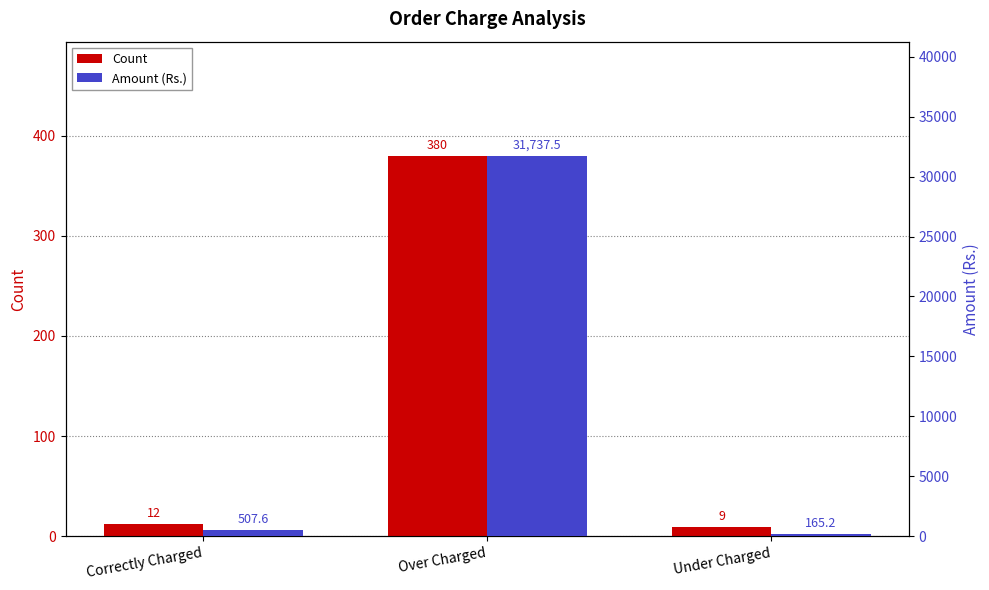

What is the difference between the second highest and minimum values in the Amount (Rs.) series?

342.4